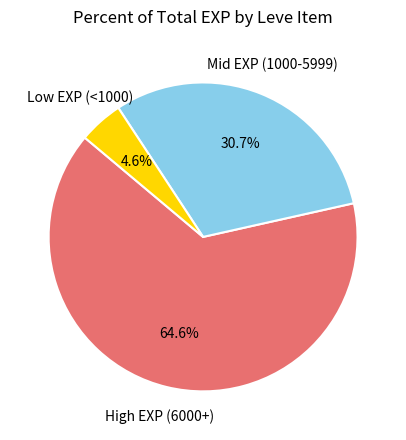

Is there any slice that represents more than half of the pie?

Yes